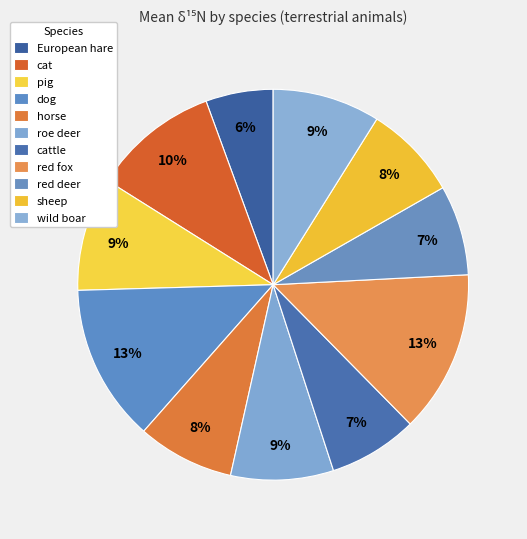

To the nearest percent, what is the average slice percentage?

9%